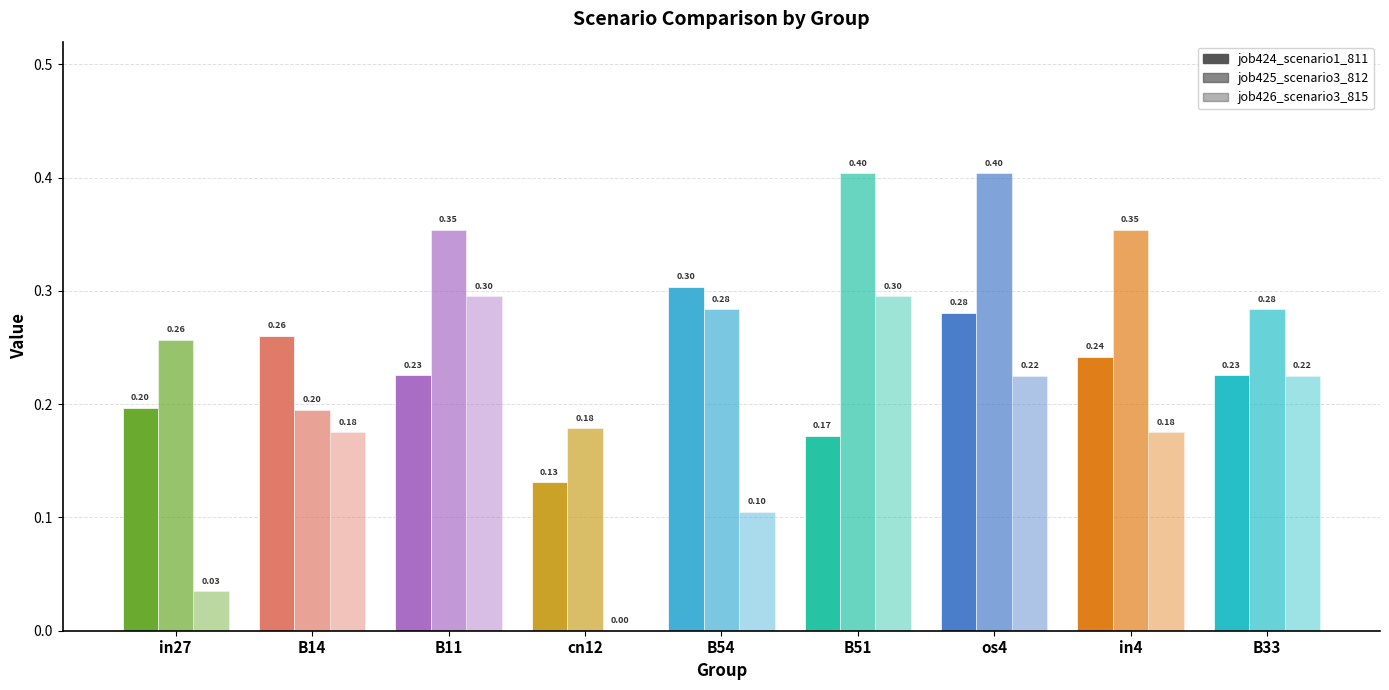

Is it true that job424_scenario1_811 equals 0.2 at B11?

True